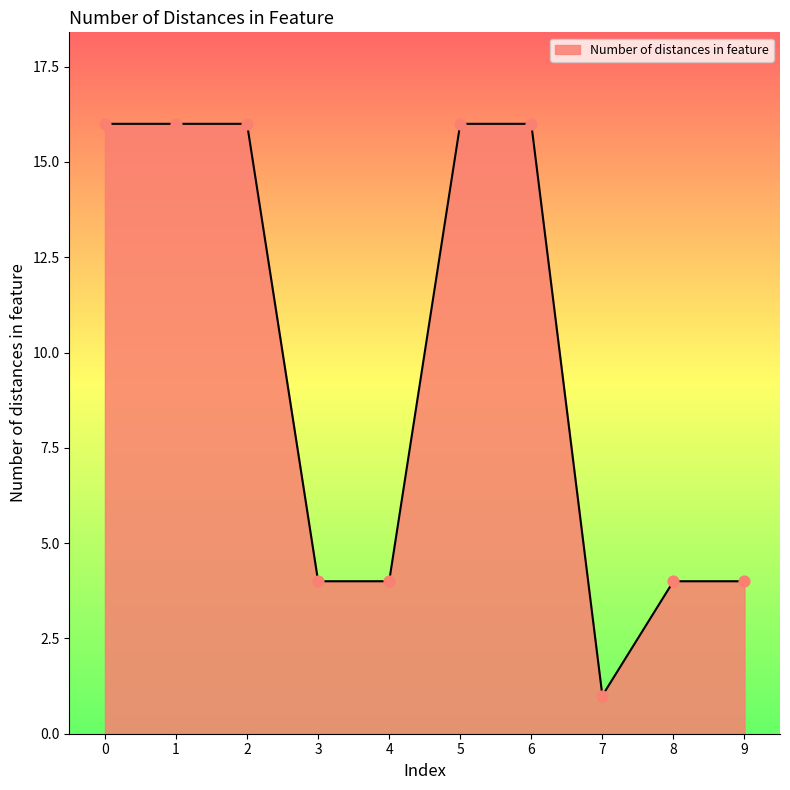

What is the ratio of the value at 4 to the value at 9?

1.0